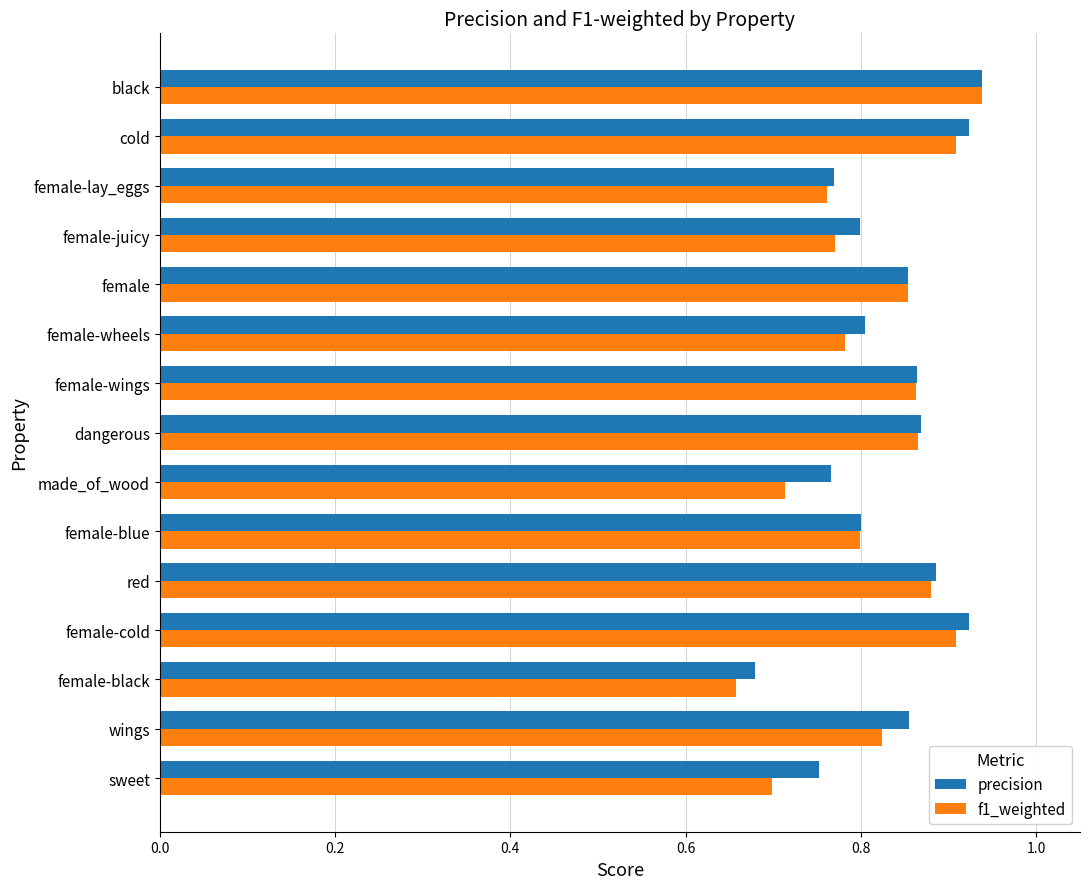

Is the value of f1_weighted at cold greater than the value of precision at made_of_wood?

Yes